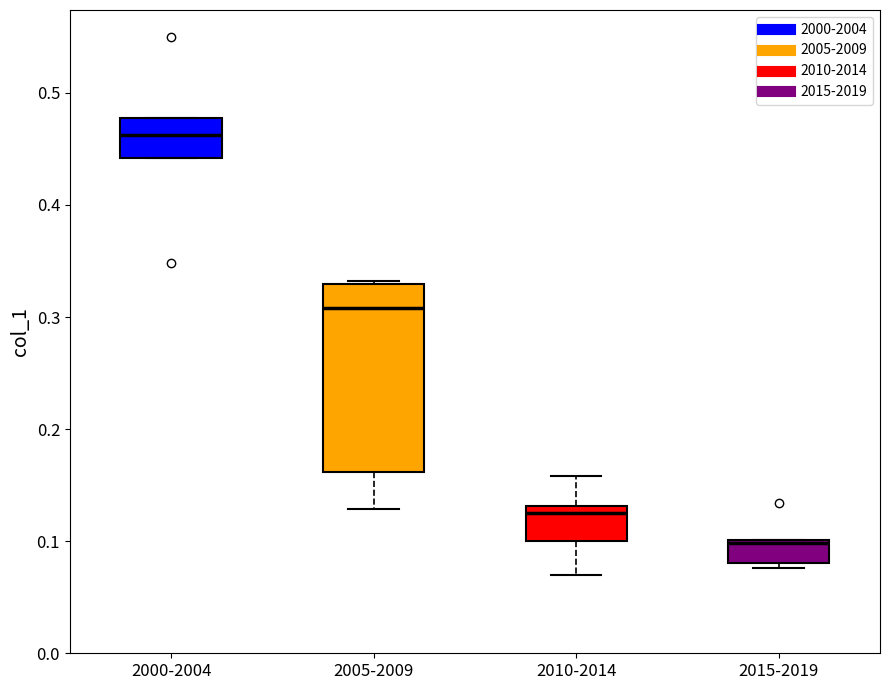

Reading left to right, read every box against the y-axis: the position of its median line, the range the box covers, and the ends of its whiskers. The values are not printed on the chart, so give them approximately, as read against the axis.

2000-2004: median 0.46, box 0.44 to 0.48, whiskers 0.44 to 0.48
2005-2009: median 0.31, box 0.16 to 0.33, whiskers 0.13 to 0.33
2010-2014: median 0.13 (just below the box's upper edge), box 0.10 to 0.13, whiskers 0.07 to 0.16
2015-2019: median 0.10, box 0.08 to 0.10, whiskers 0.08 (just below the box's lower edge) to 0.10